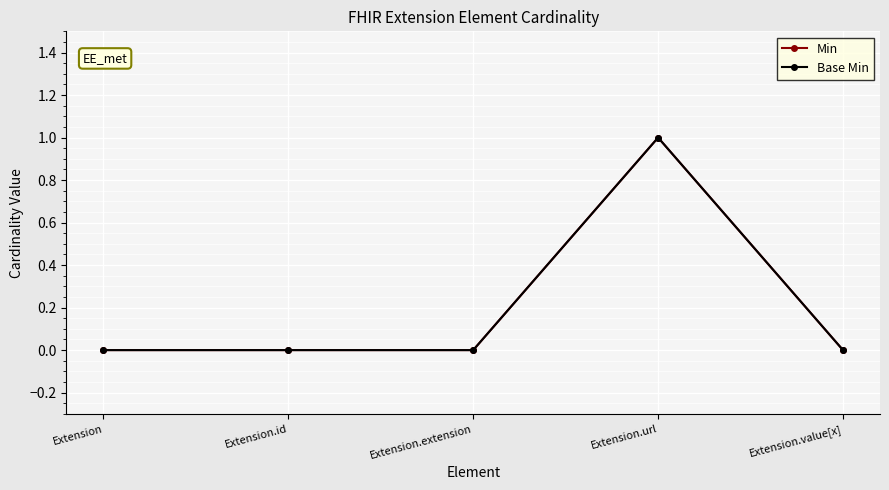

True or false: Min and Base Min cross at least once.

False